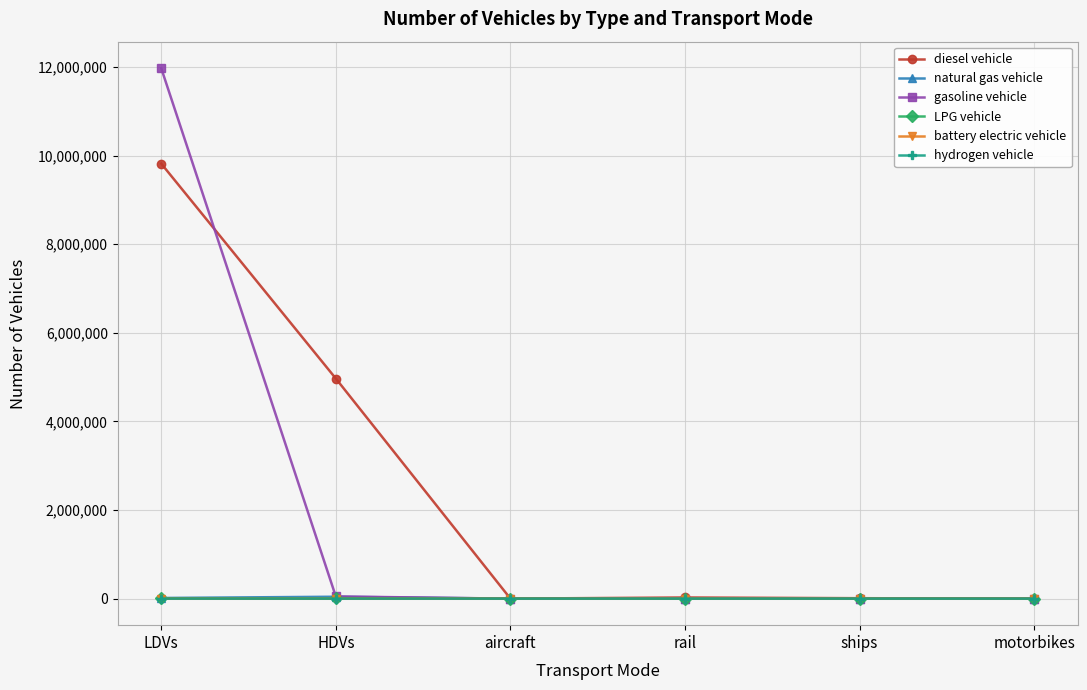

Does the chart display data point markers on the line(s)?

Yes